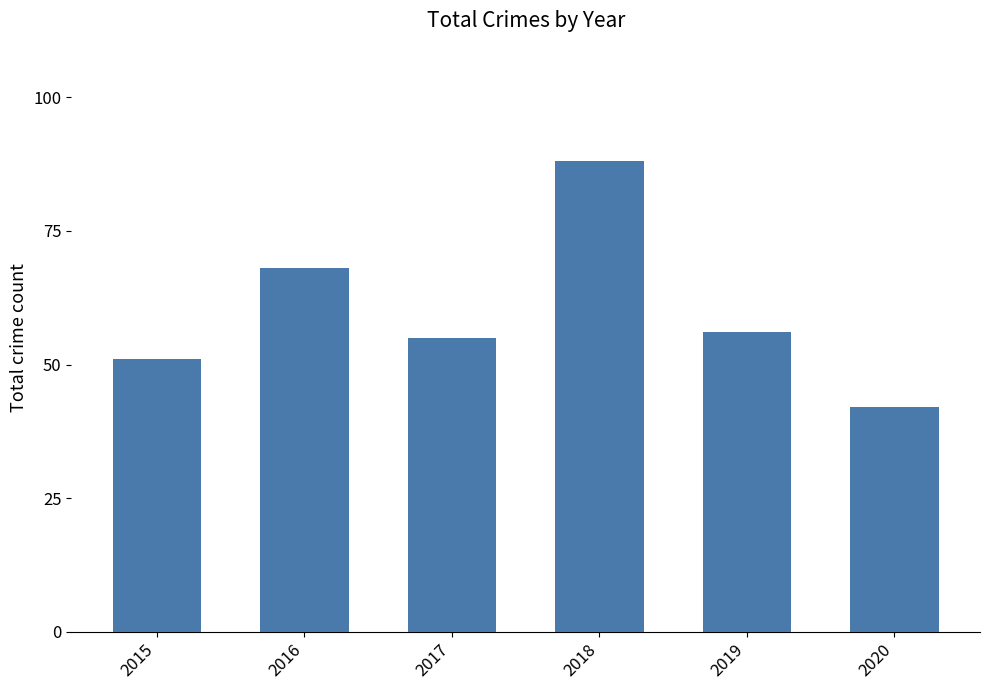

List the labels in order of value, largest first.

2018, 2016, 2019, 2017, 2015, 2020